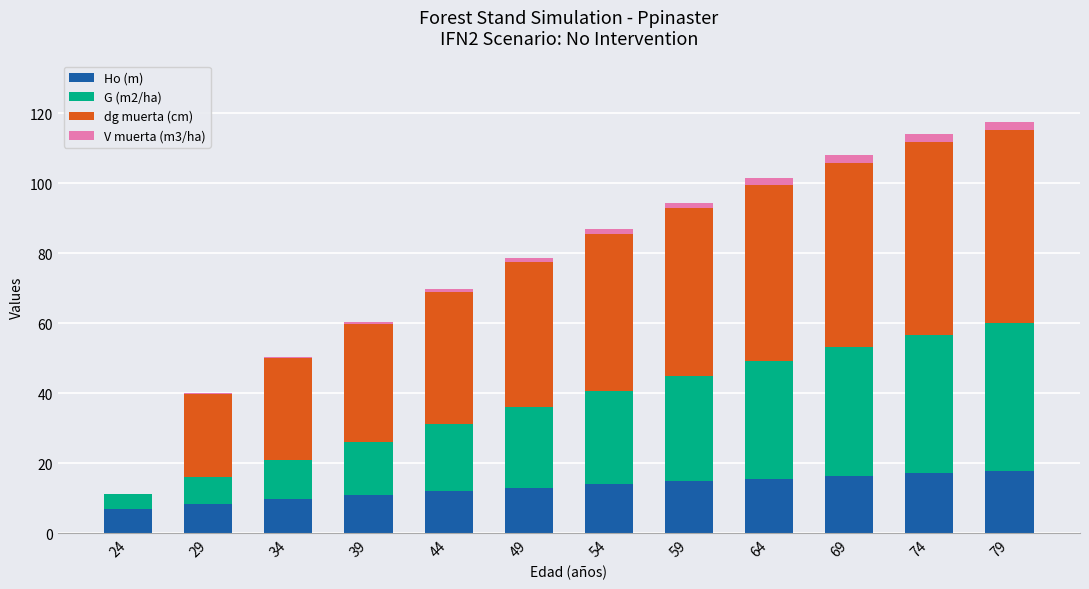

True or false: Ho (m) has a value of 13.9 at 54.

True